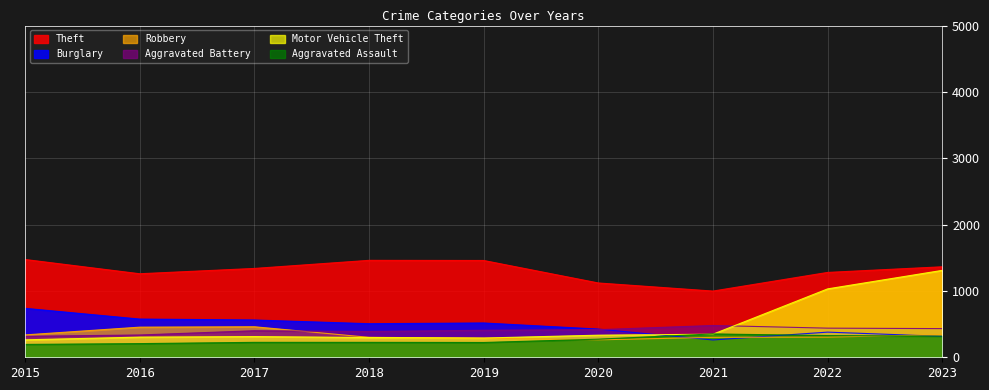

How many lines are shown in the chart?

6